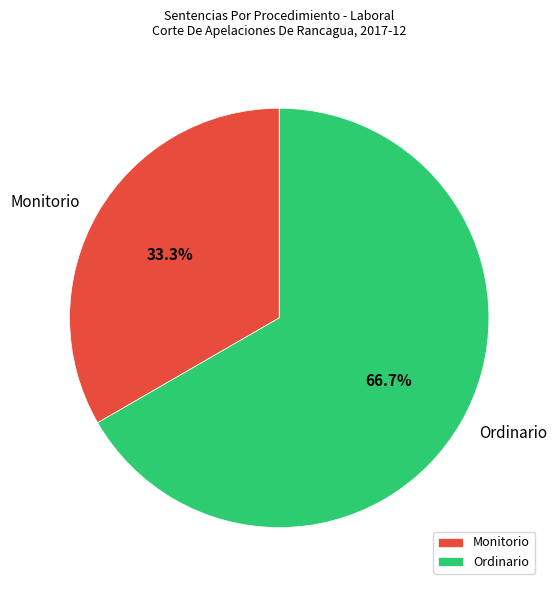

Between Monitorio and Ordinario, which is larger?

Ordinario